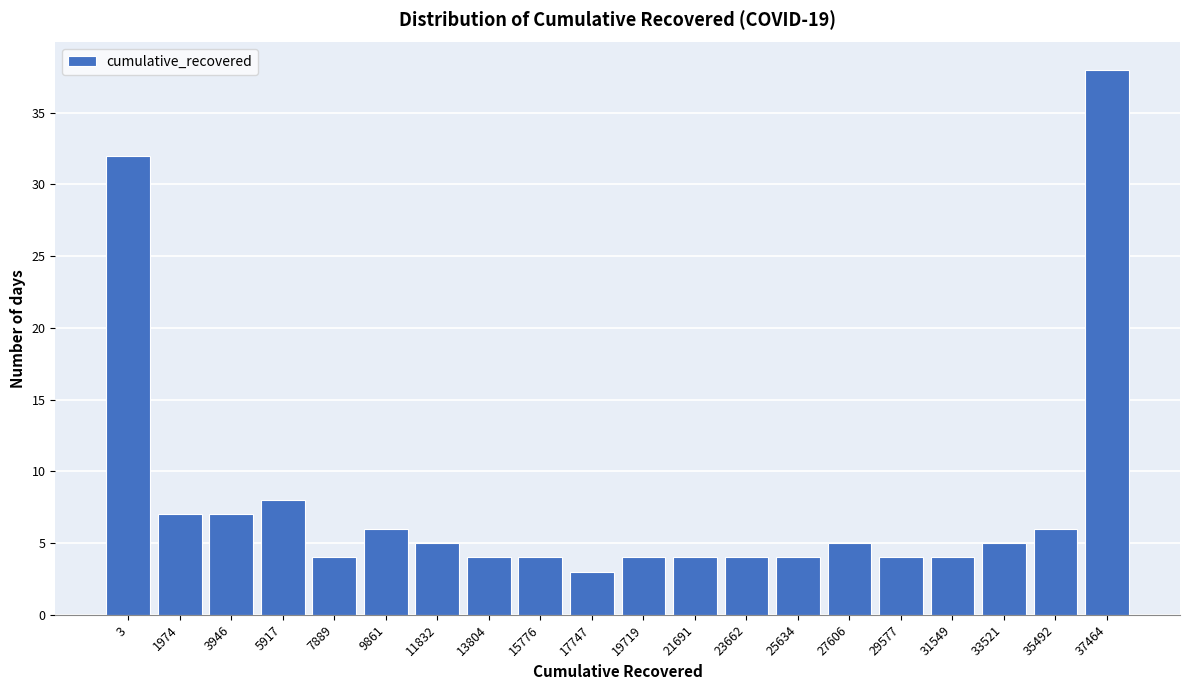

Reading left to right, extract all data points from this chart.

32	7	7	8	4	6	5	4	4	3	4	4	4	4	5	4	4	5	6	38